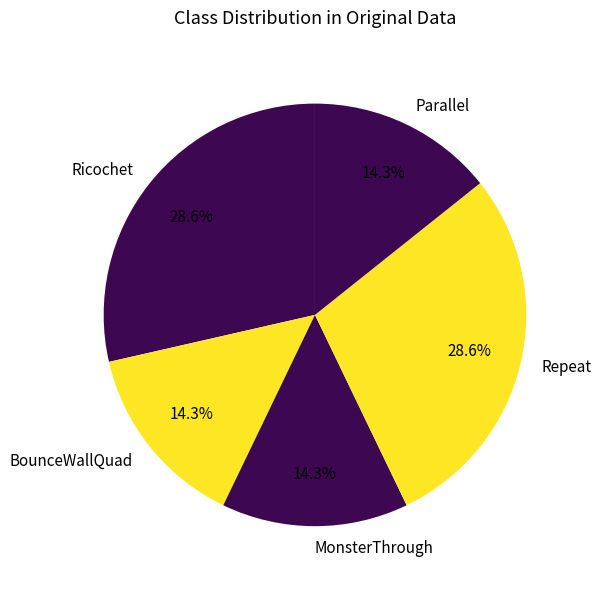

To the nearest percent, what percentage of the pie is MonsterThrough?

14%